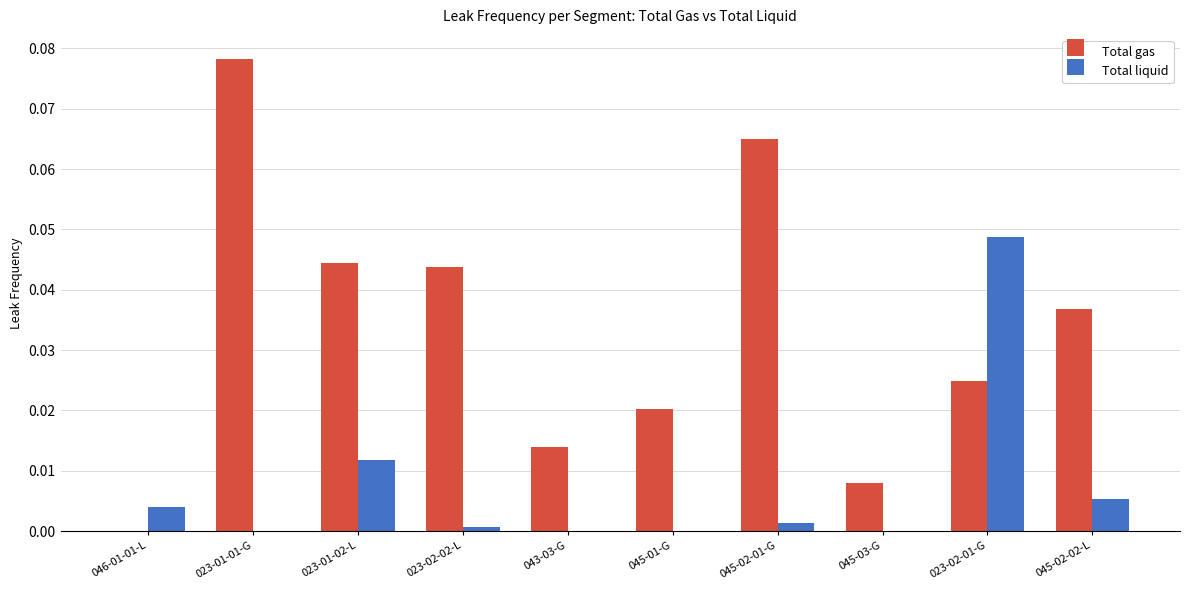

Between 023-01-01-G and 023-02-01-G, which series saw the biggest shift?

Total gas